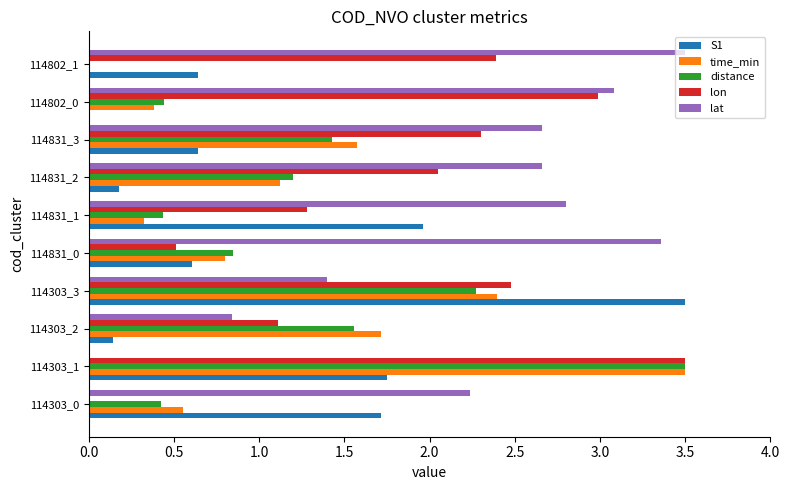

What is the sum of all lat values?

22.5